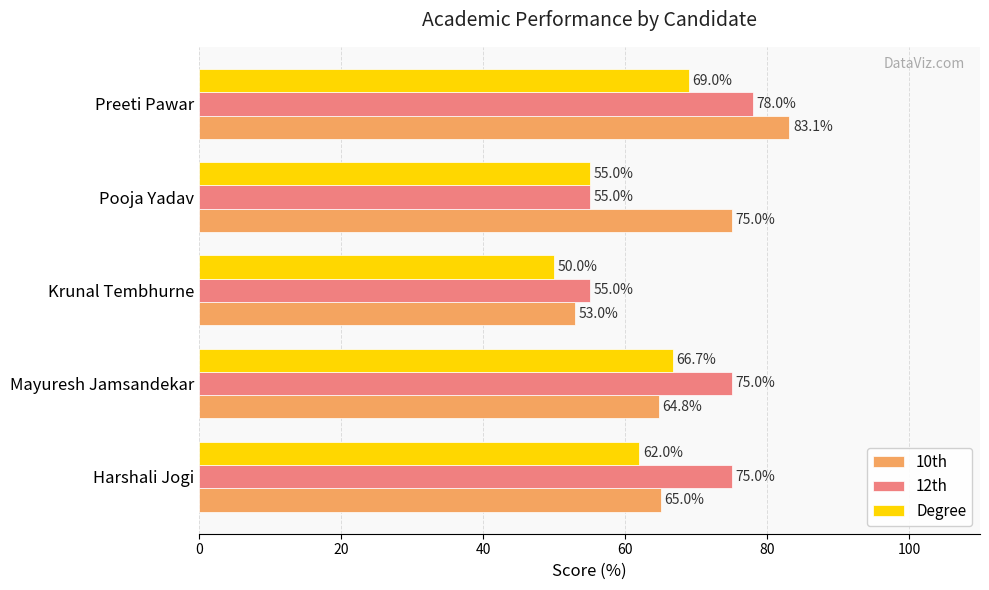

Is it true that Degree equals 55.0 at Pooja Yadav?

True